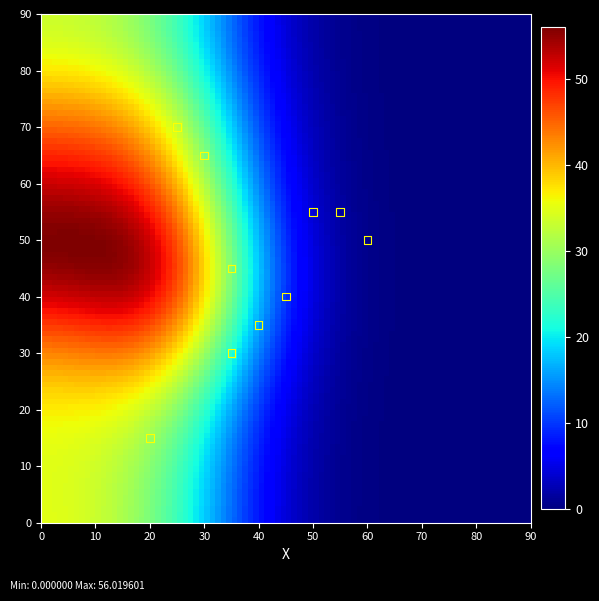

What Y value in the scatter plot is closest to 42?

40